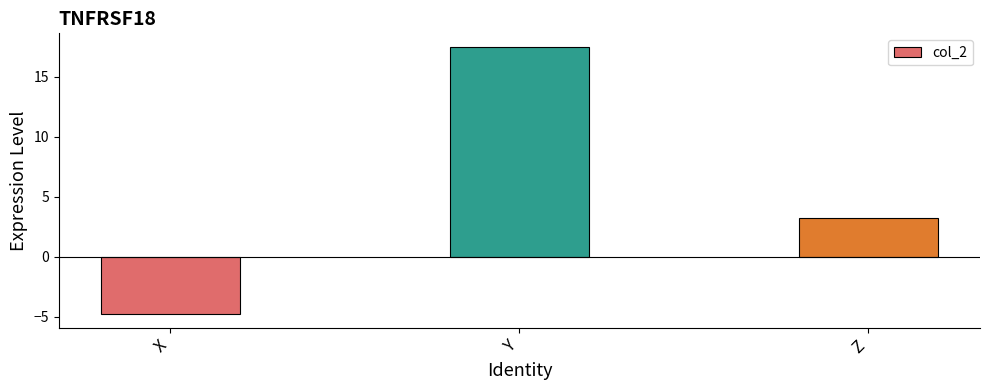

List the labels in order of value, smallest first.

X, Z, Y